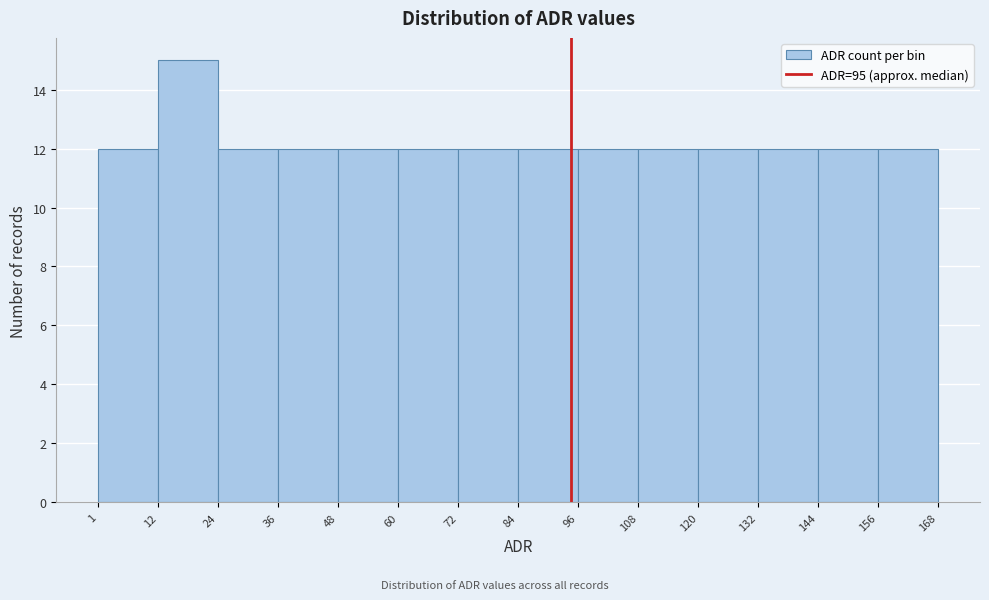

Reading left to right, transcribe this chart: for each bar, give the range it covers on the x-axis and its height. The values are not printed on the chart, so give them approximately, as read against the axis.

1 to 12: 12
12 to 24: 15
24 to 36: 12
36 to 48: 12
48 to 60: 12
60 to 72: 12
72 to 84: 12
84 to 96: 12
96 to 108: 12
108 to 120: 12
120 to 132: 12
132 to 144: 12
144 to 156: 12
156 to 168: 12